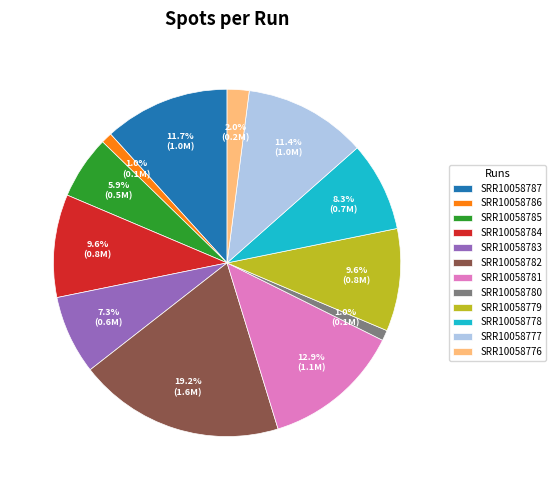

The SRR10058786 slice represents 1% of the pie. True or false?

True